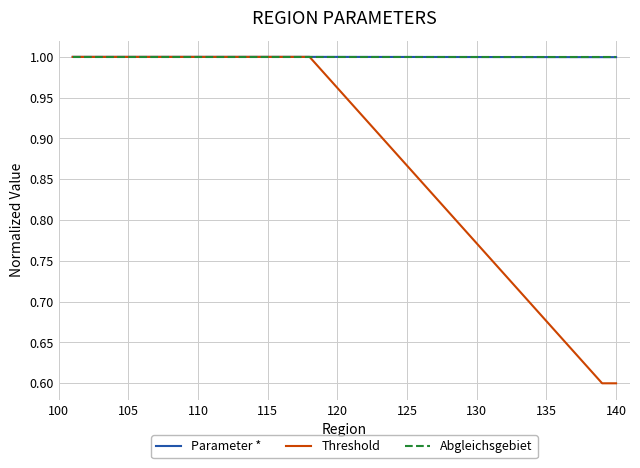

What is the greatest value displayed?

1.0